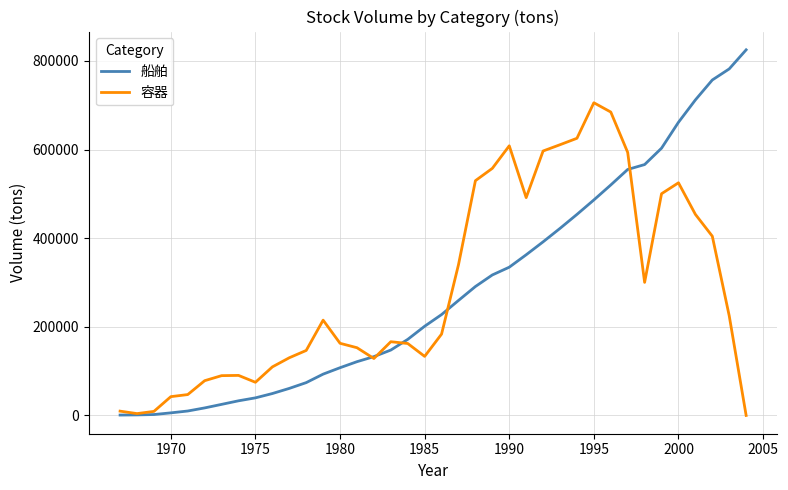

Rank the series by their maximum value, from highest to lowest.

船舶, 容器